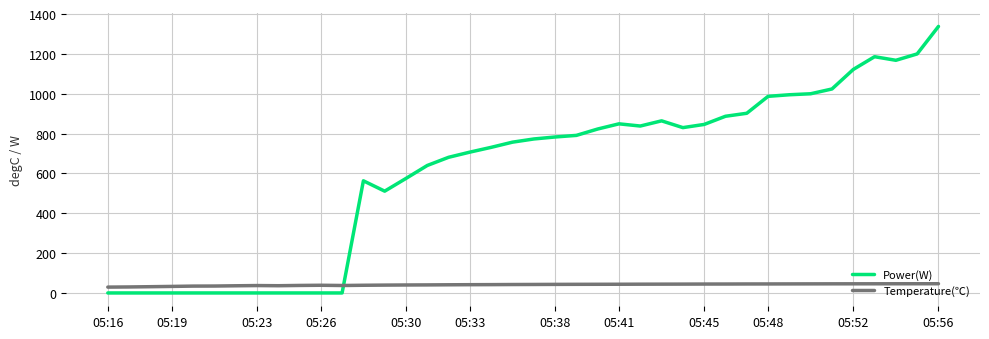

After their last crossing, which series has the higher values: Temperature(℃) or Power(W)?

Power(W)